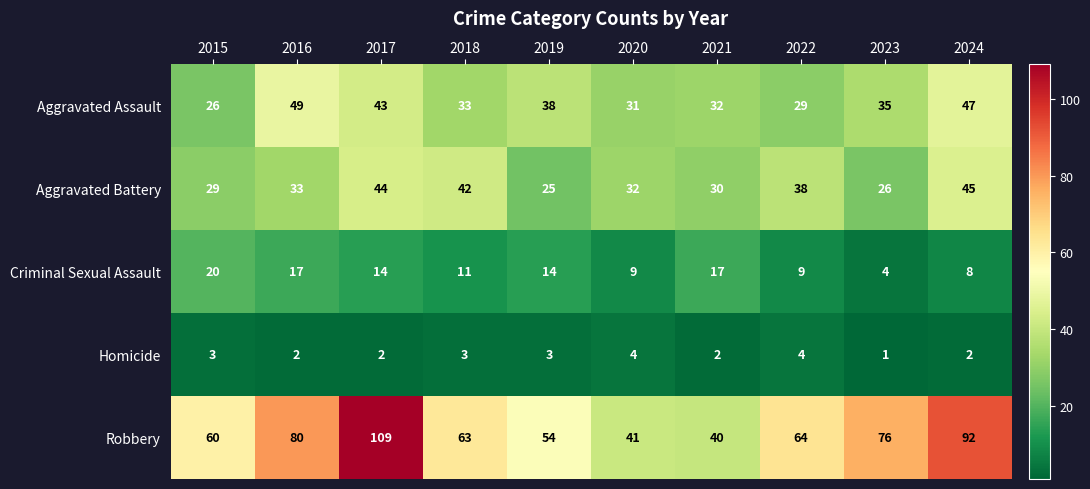

The value of Aggravated Assault at 2015 is 17. True or false?

False